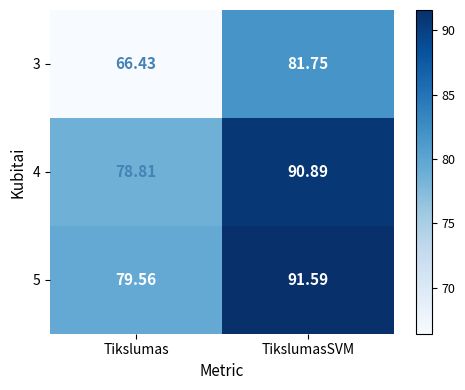

At which label does 3 reach its minimum?

Tikslumas